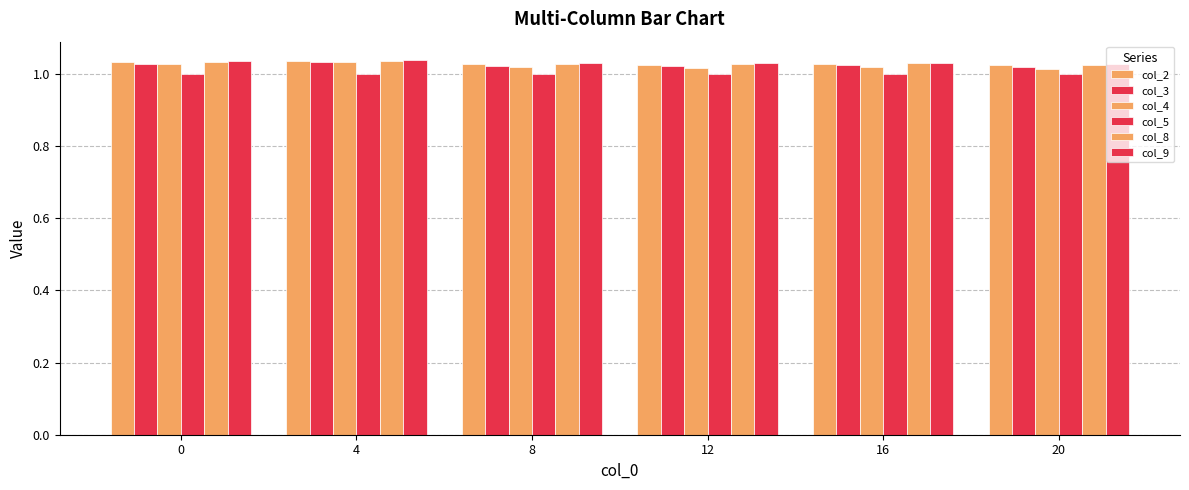

How many bars are there in total?

36